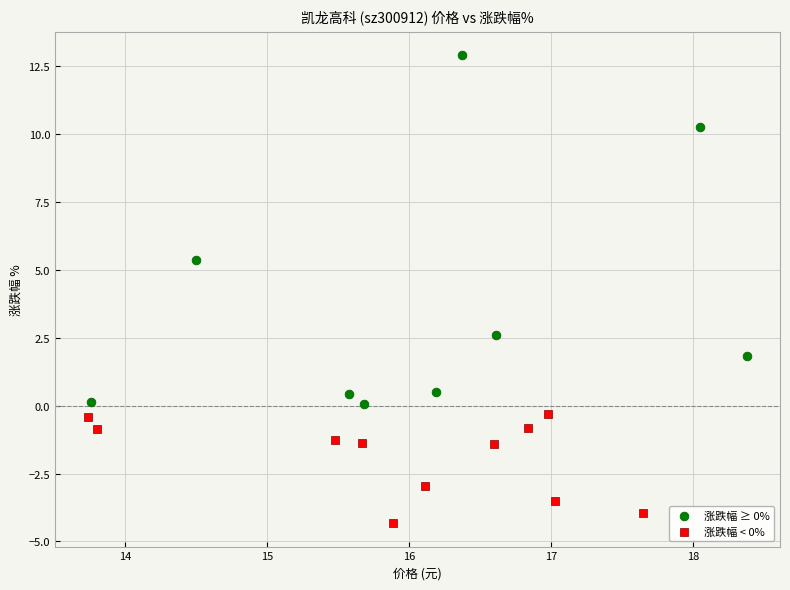

Which series contains the highest Y value?

涨跌幅 ≥ 0%